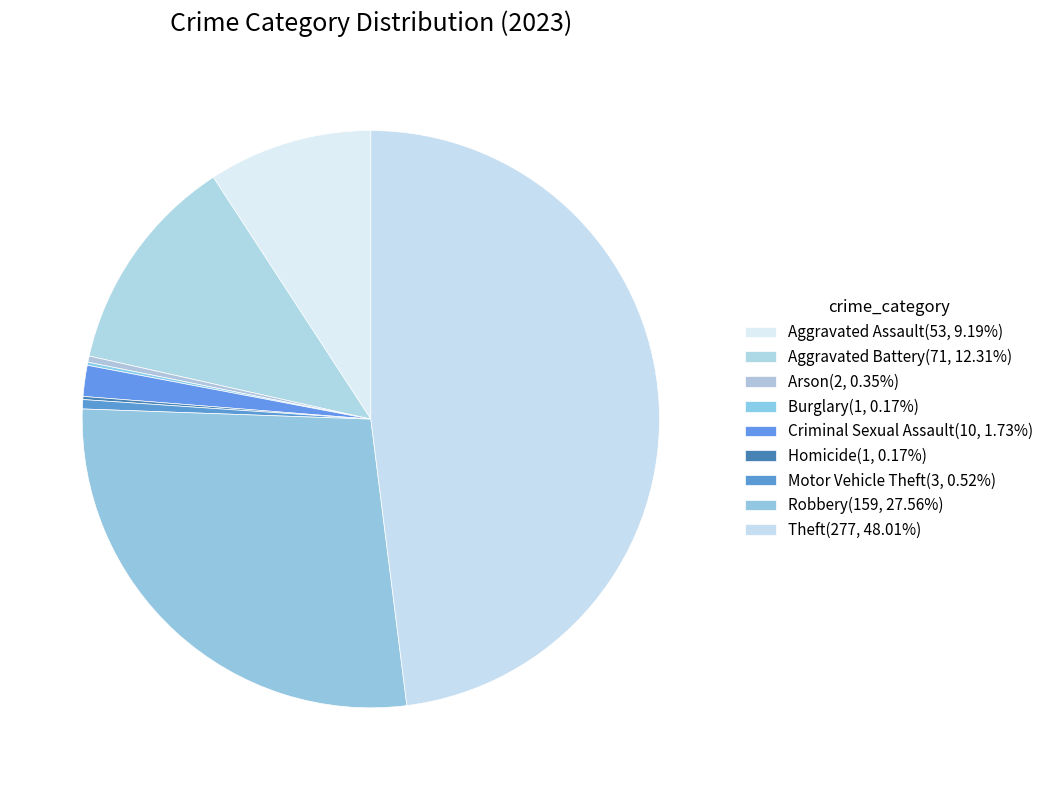

The Motor Vehicle Theft slice represents 11% of the pie. True or false?

False